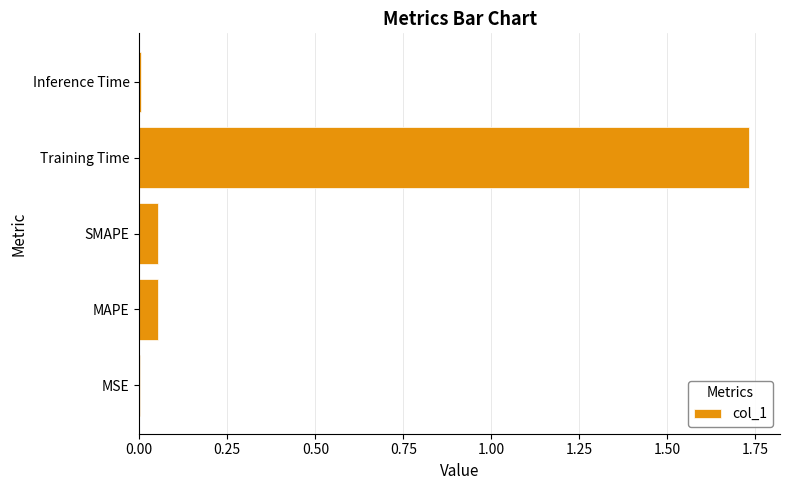

What is the average value?

0.4